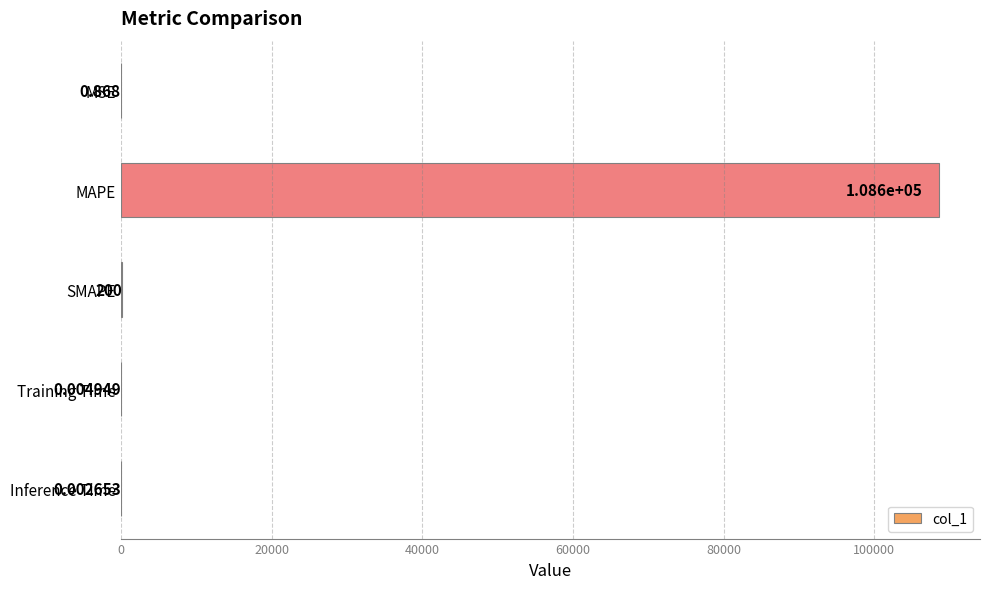

Does the chart contain stacked bars?

No